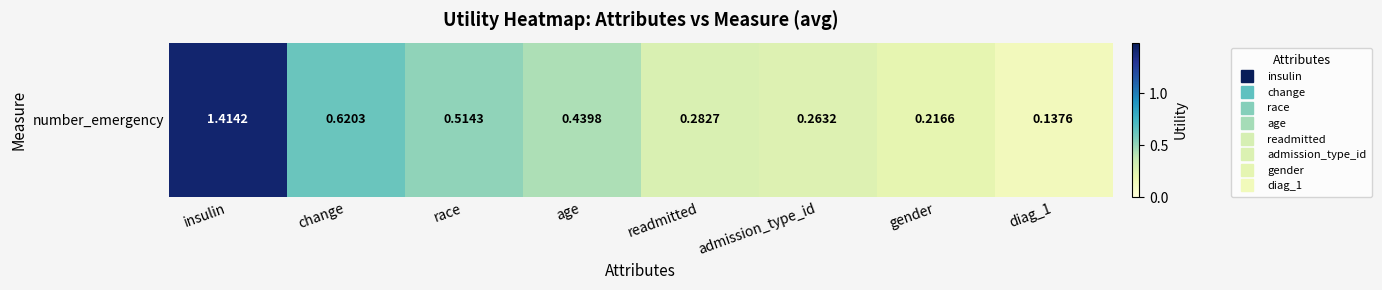

At which category does the chart reach its peak across all series?

insulin